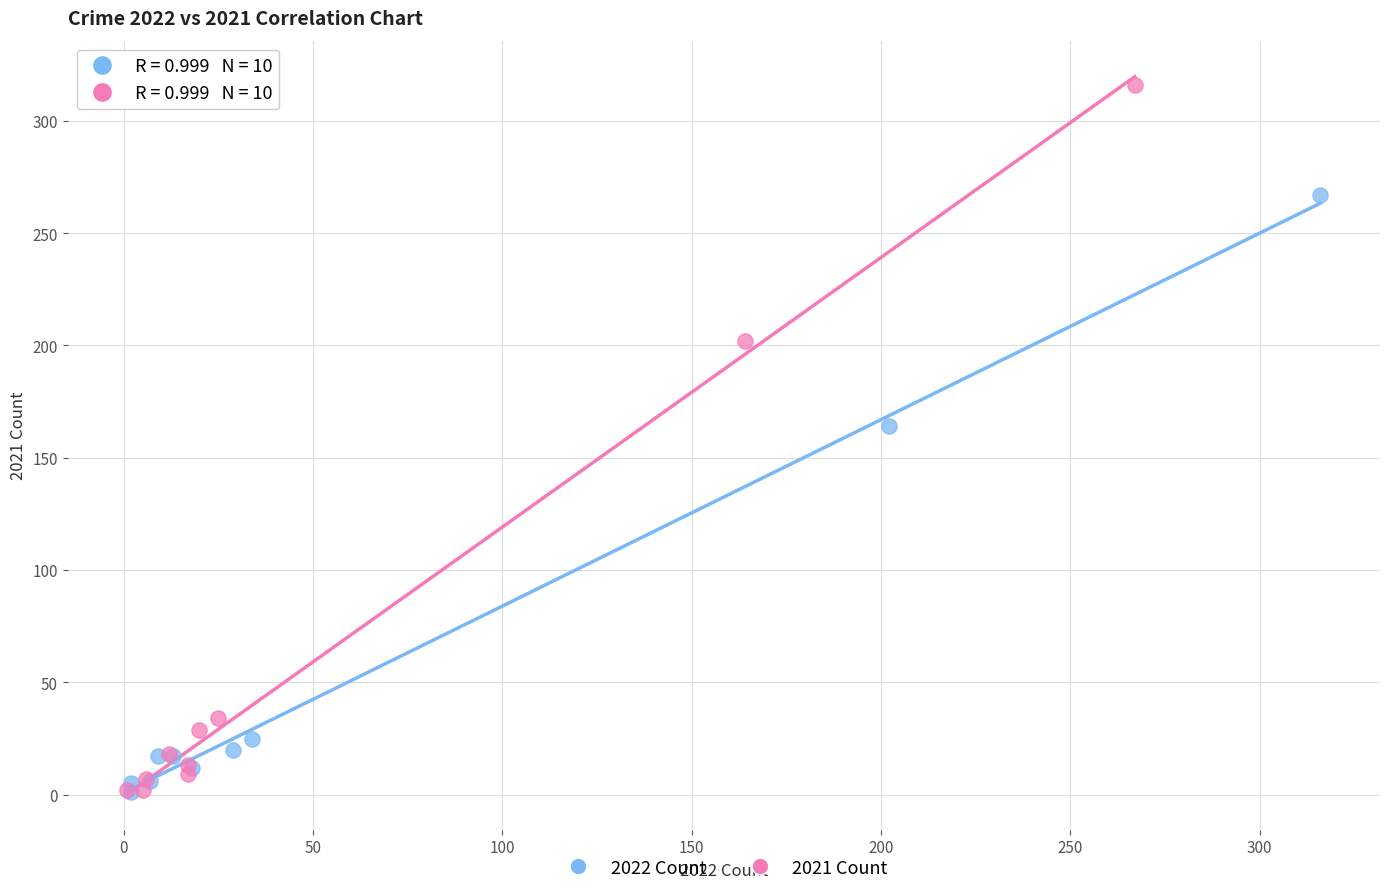

Which series reaches the maximum Y coordinate?

2021 Count